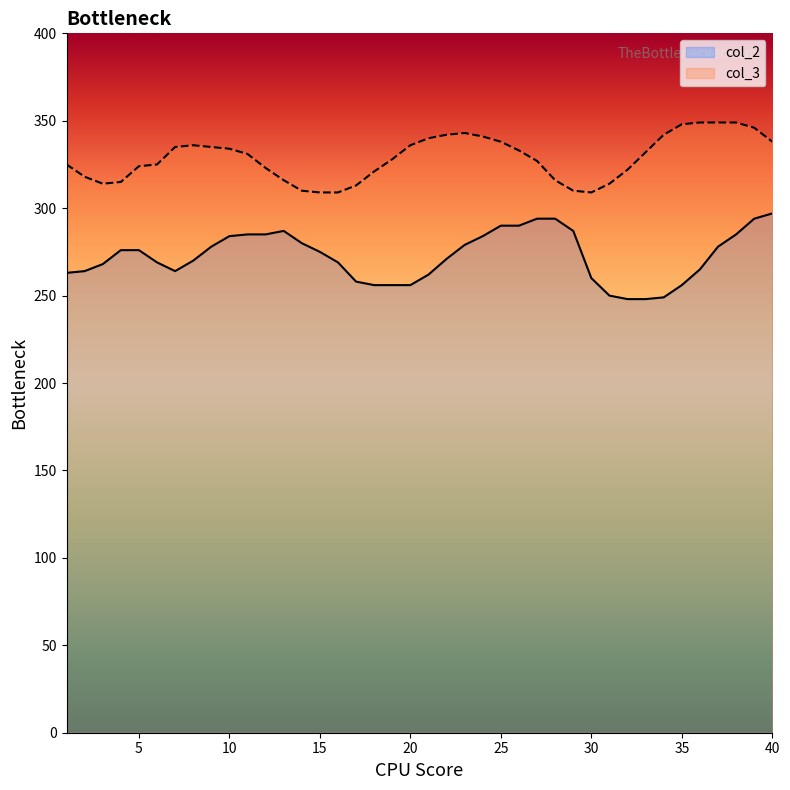

Where is col_3 nearest to the value 329?

19